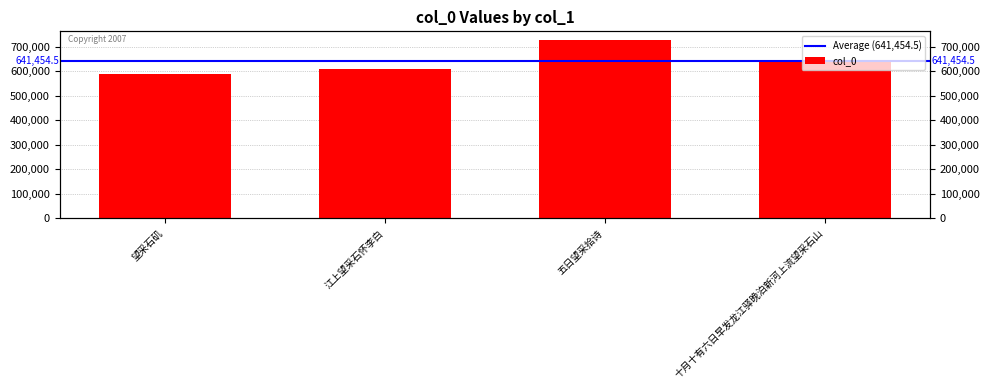

Which has a higher value, 江上望采石怀李白 or 五日望采拾诗?

五日望采拾诗